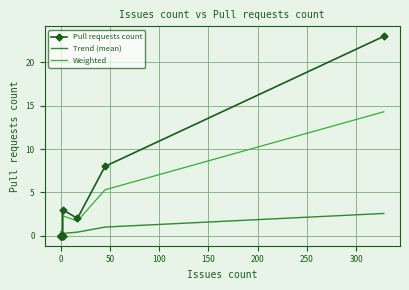

How many interior local valleys does the Weighted series have?

1